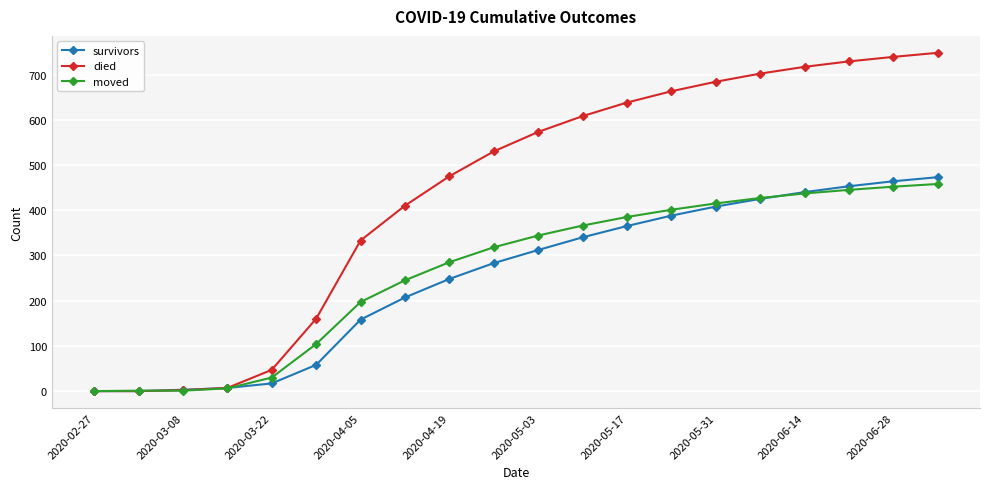

Count the number of data series in this chart.

3